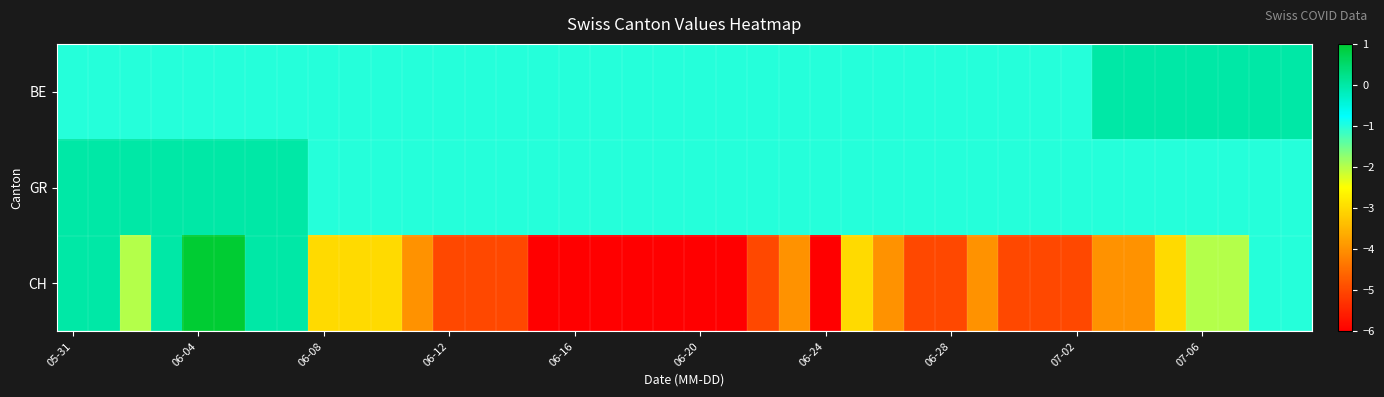

Reading left to right, transcribe all the data shown in this chart.

BE: -1	-1	-1	-1	-1	-1	-1	-1	-1	-1	-1	-1	-1	-1	-1	-1	-1	-1	-1	-1	-1	-1	-1	-1	-1	-1	-1	-1	-1	-1	-1	-1	-1	0	0	0	0	0	0	0
GR: 0	0	0	0	0	0	0	0	-1	-1	-1	-1	-1	-1	-1	-1	-1	-1	-1	-1	-1	-1	-1	-1	-1	-1	-1	-1	-1	-1	-1	-1	-1	-1	-1	-1	-1	-1	-1	-1
CH: 0	0	-2	0	1	1	0	0	-3	-3	-3	-4	-5	-5	-5	-6	-6	-6	-6	-6	-6	-6	-5	-4	-6	-3	-4	-5	-5	-4	-5	-5	-5	-4	-4	-3	-2	-2	-1	-1